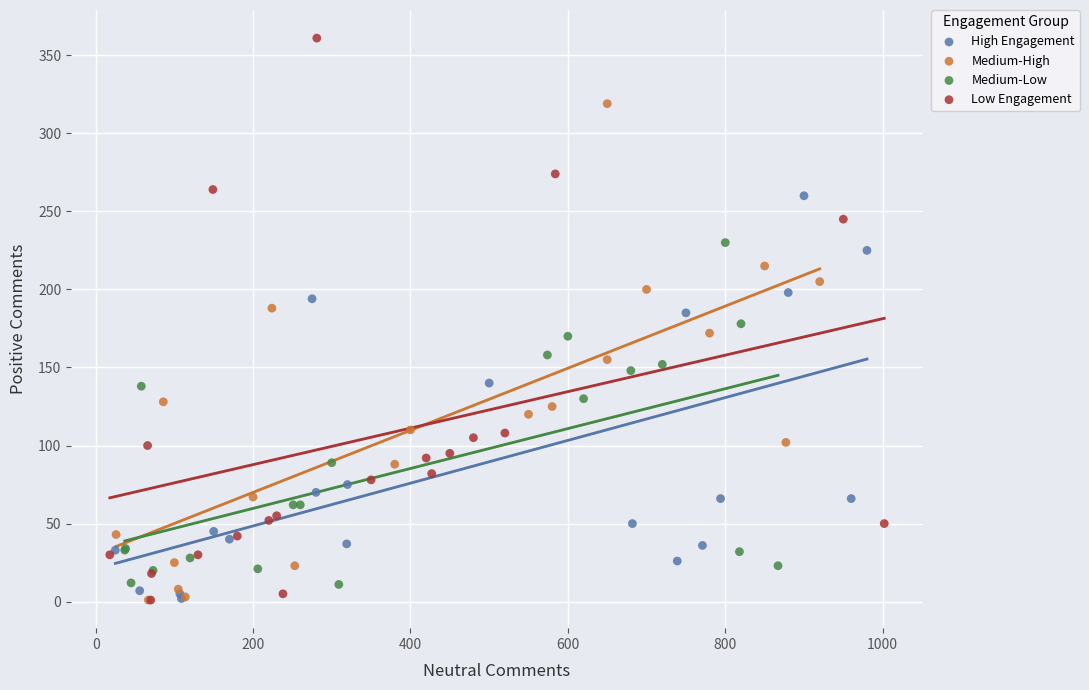

Which series reaches the maximum Y coordinate?

Low Engagement